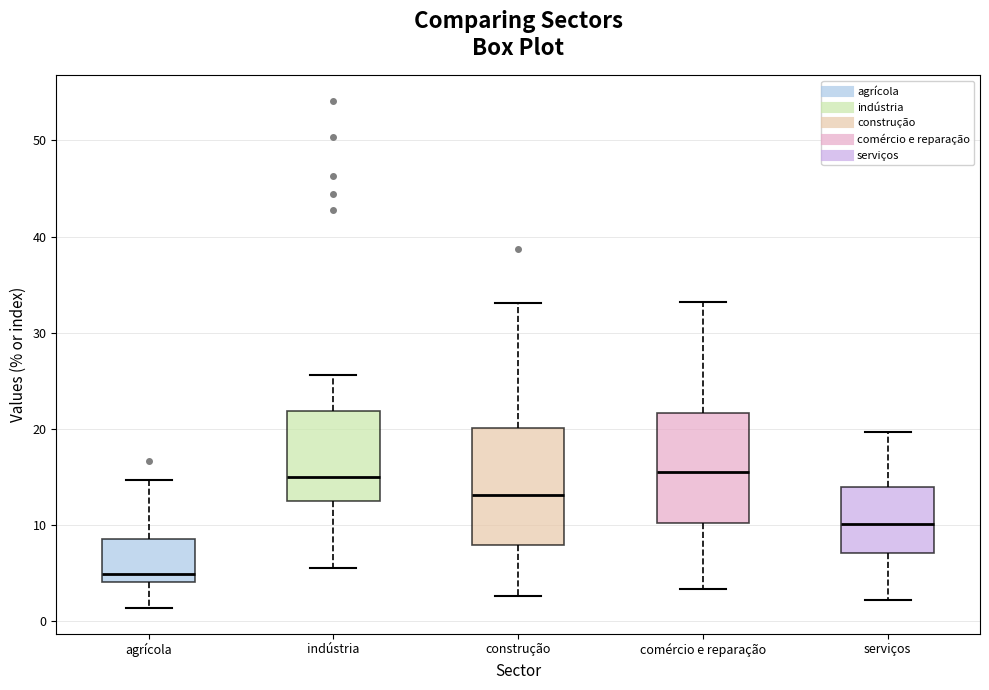

Reading left to right, read every box against the y-axis: the position of its median line, the range the box covers, and the ends of its whiskers. The values are not printed on the chart, so give them approximately, as read against the axis.

agrícola: median 5, box 4 to 9, whiskers 1 to 15
indústria: median 15, box 13 to 22, whiskers 6 to 26
construção: median 13, box 8 to 20, whiskers 3 to 33
comércio e reparação: median 15, box 10 to 22, whiskers 3 to 33
serviços: median 10, box 7 to 14, whiskers 2 to 20